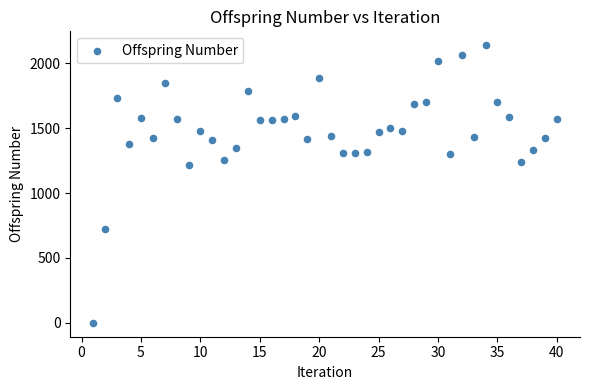

What is the range of X values (max minus min)?

39